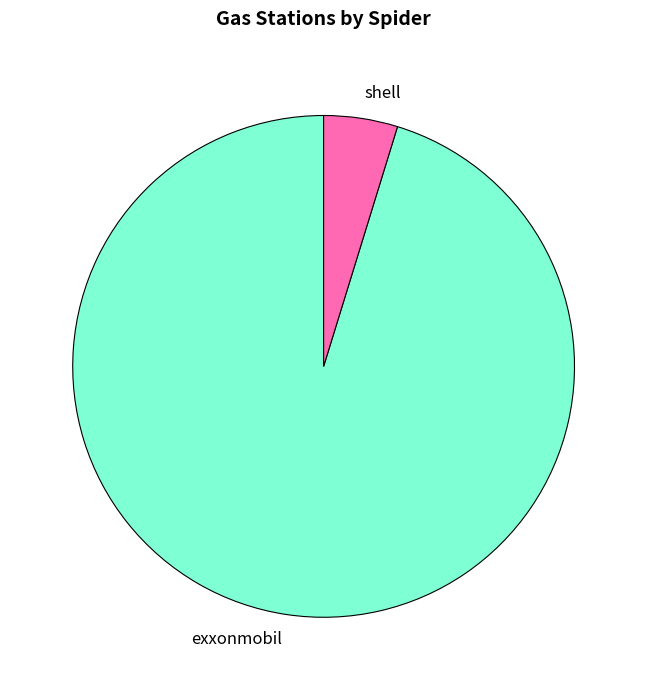

Which slice is the largest?

exxonmobil